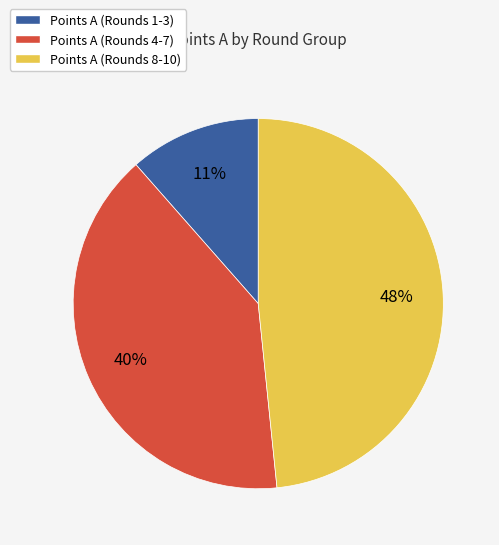

Which has a higher value, Points A (Rounds 8-10) or Points A (Rounds 4-7)?

Points A (Rounds 8-10)